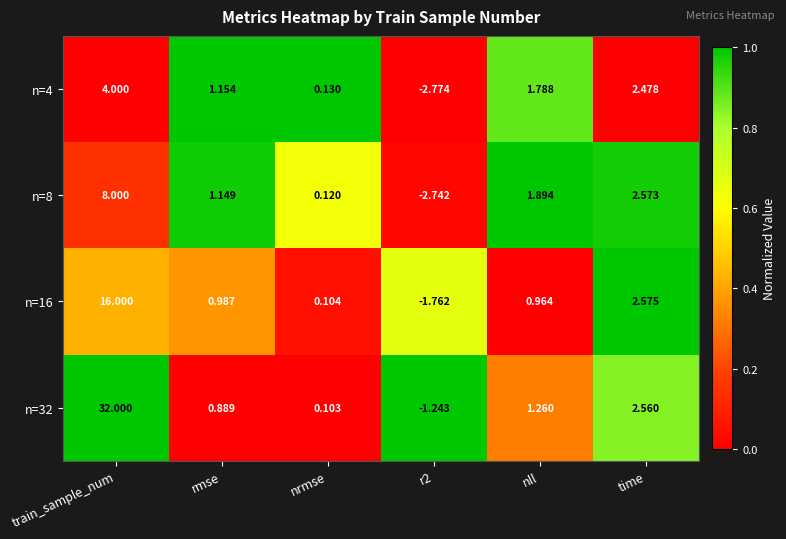

Which series has the largest total across all categories?

n=32